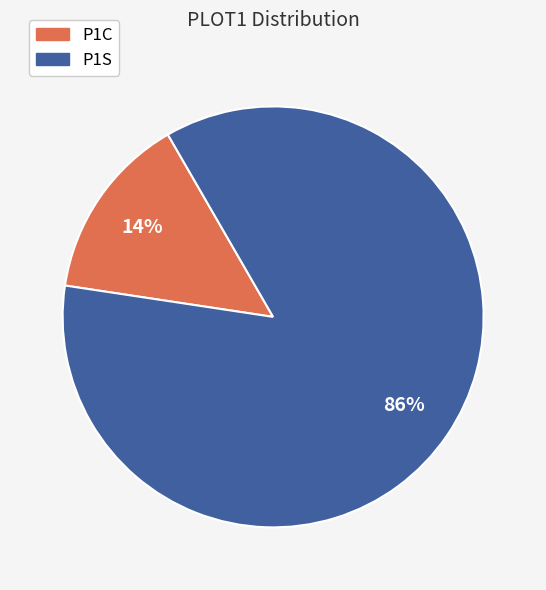

Combined, do P1S and P1C account for over 50%?

Yes